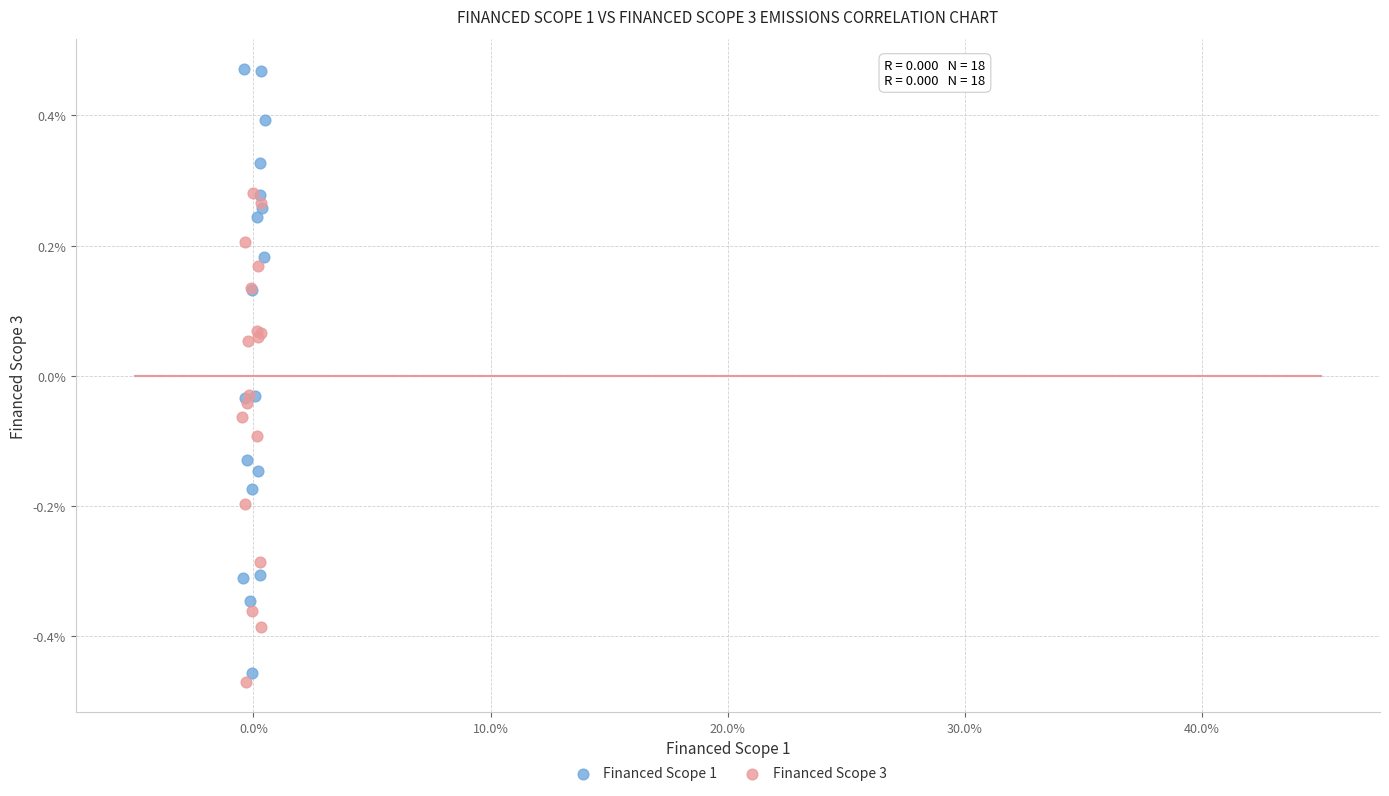

Which series has the widest spread of Y values?

Financed Scope 1